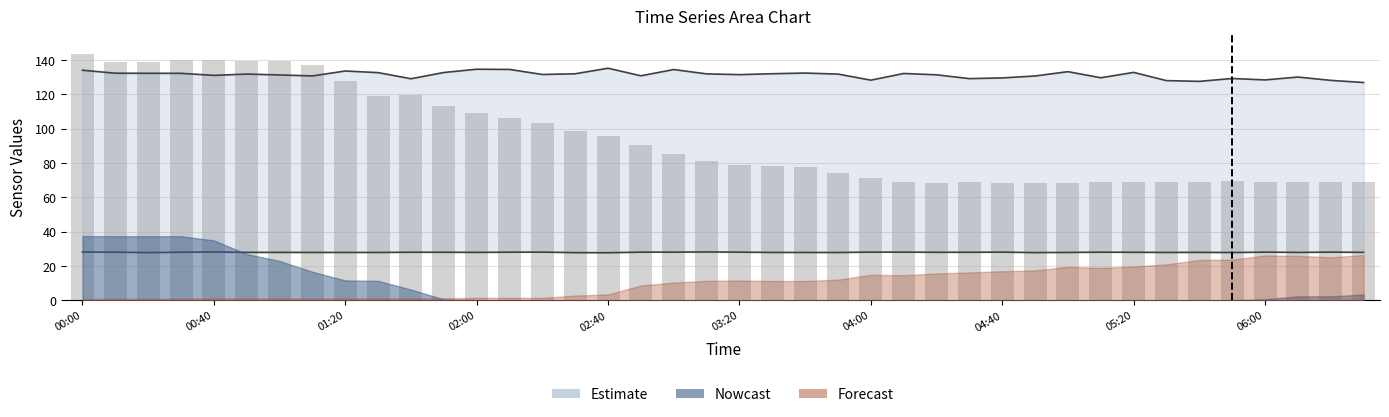

What is the difference between the highest and lowest values at 26?

103.5